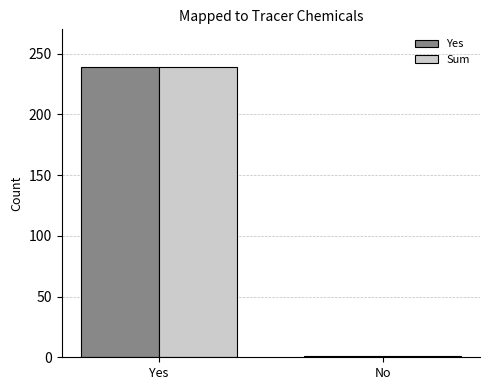

At which category is the sum across all series the highest?

Yes